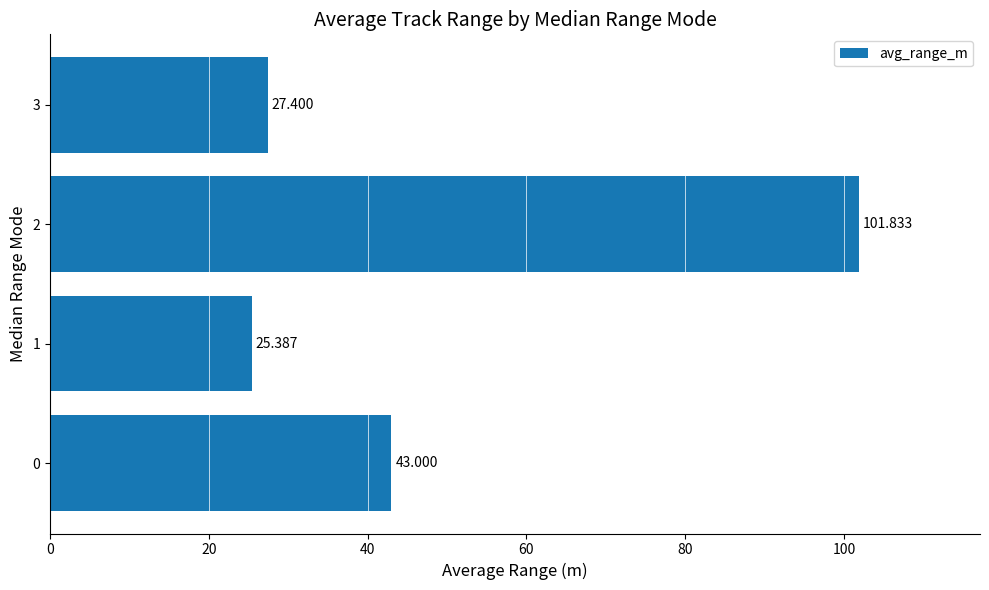

What is the greatest value displayed?

101.8